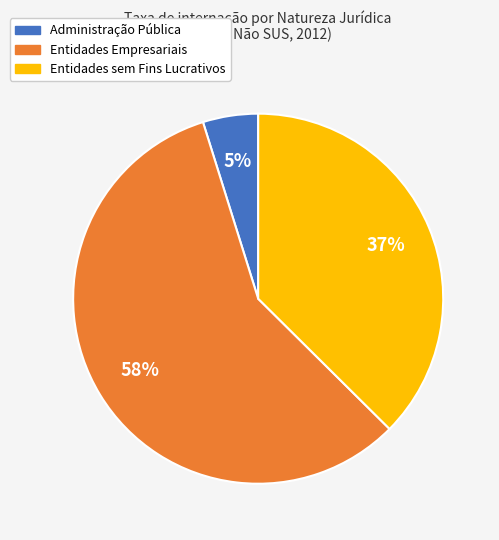

How many slices are in this pie chart?

3